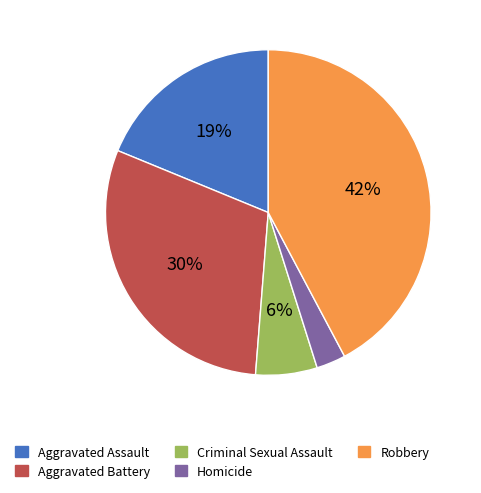

True or false: Robbery accounts for 48% of the total.

False